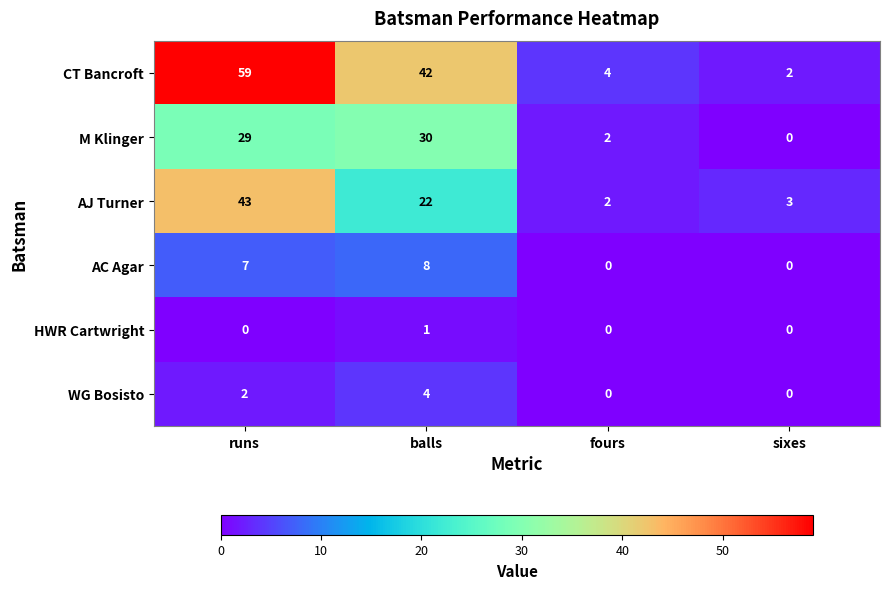

Rank the series by their maximum value, from lowest to highest.

HWR Cartwright, WG Bosisto, AC Agar, M Klinger, AJ Turner, CT Bancroft